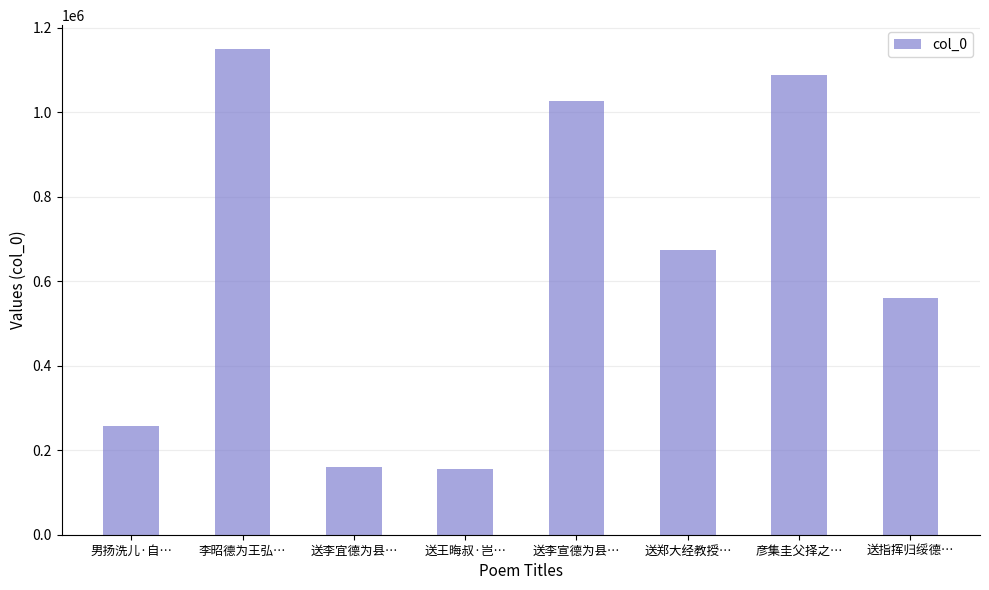

What is the label of the 1st bar from the left?

男扬洗儿·自…